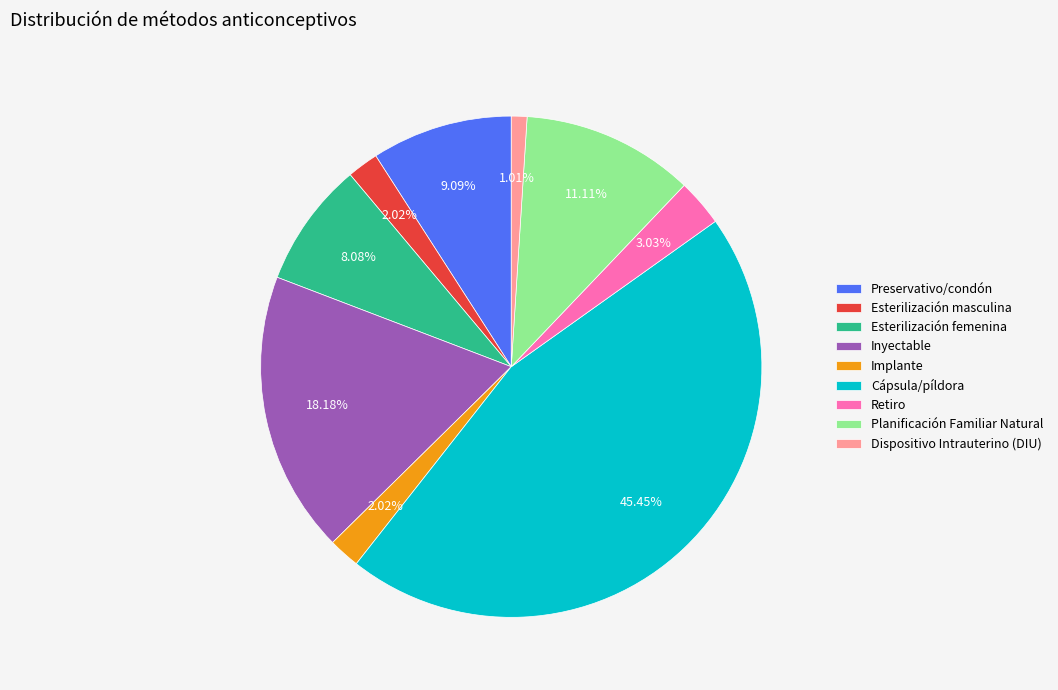

Count the number of slices in the pie.

9